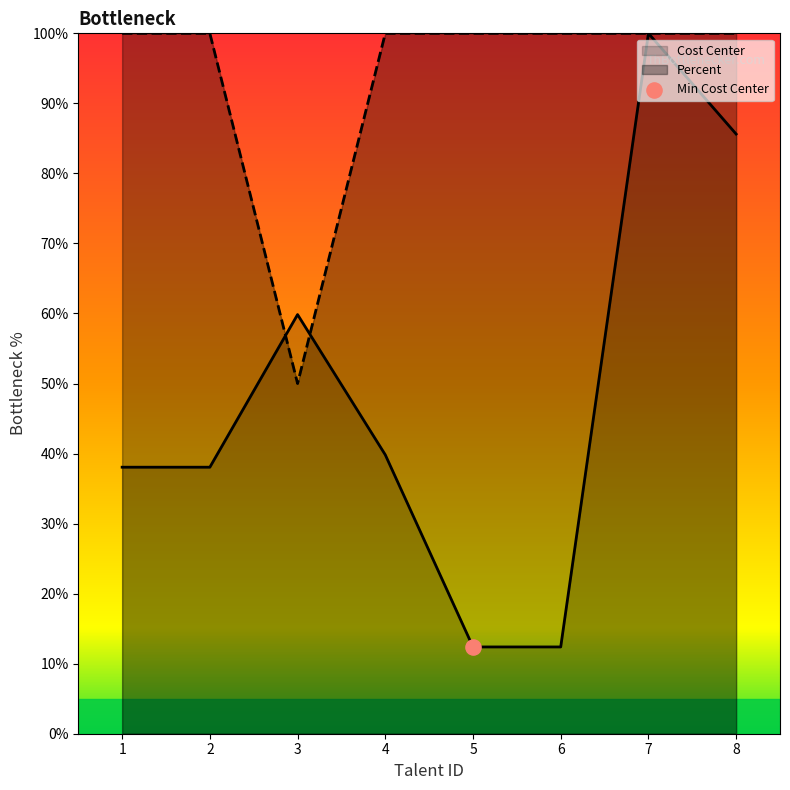

At how many categories does at least one series exceed 72?

7